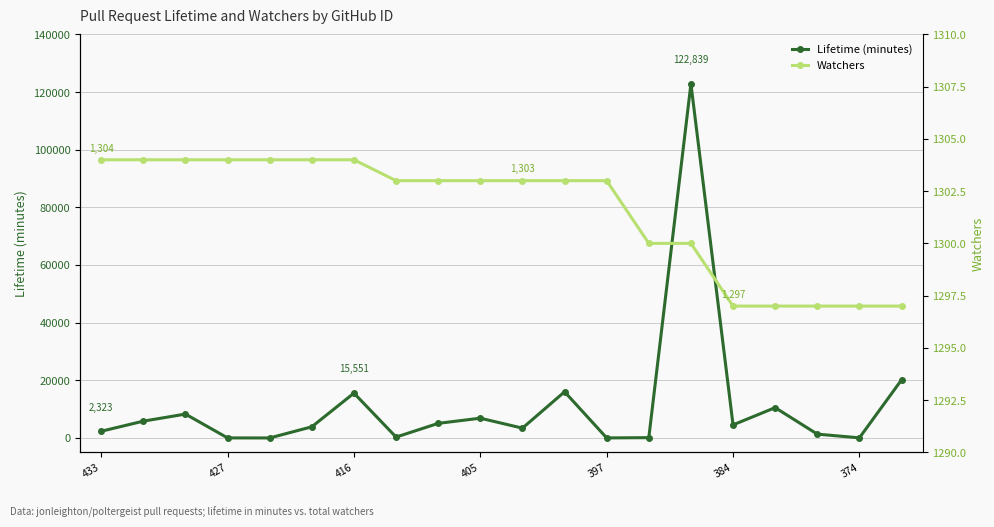

At which label does Watchers first exceed 1303?

433